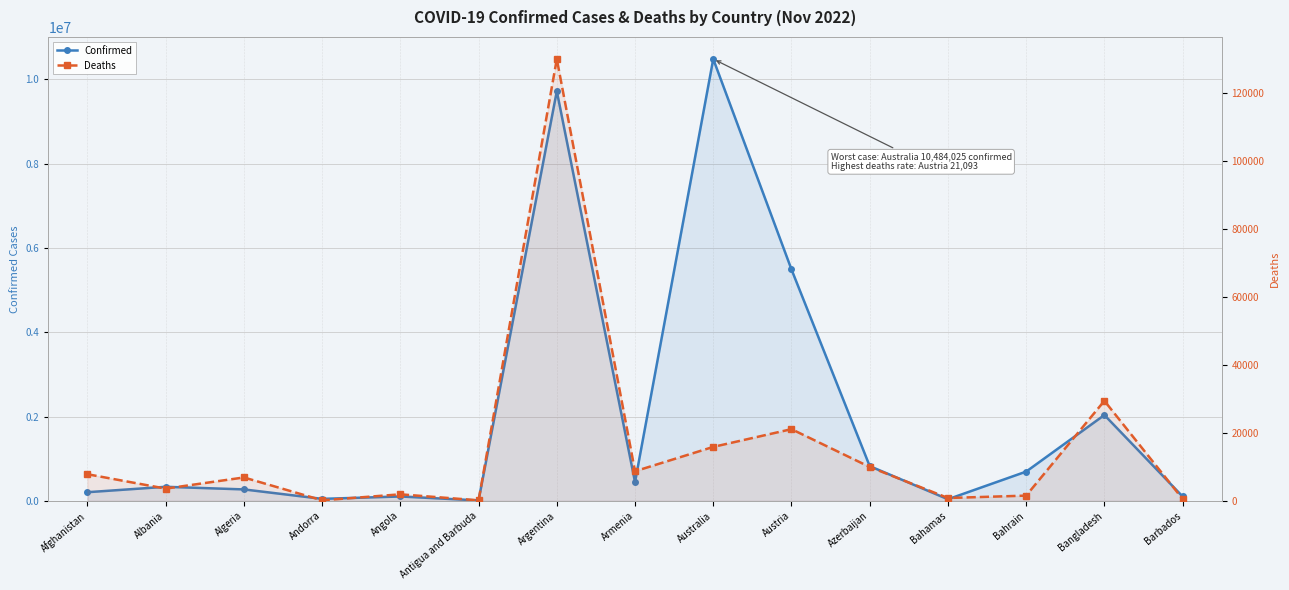

True or false: Deaths and Confirmed cross at least once.

False